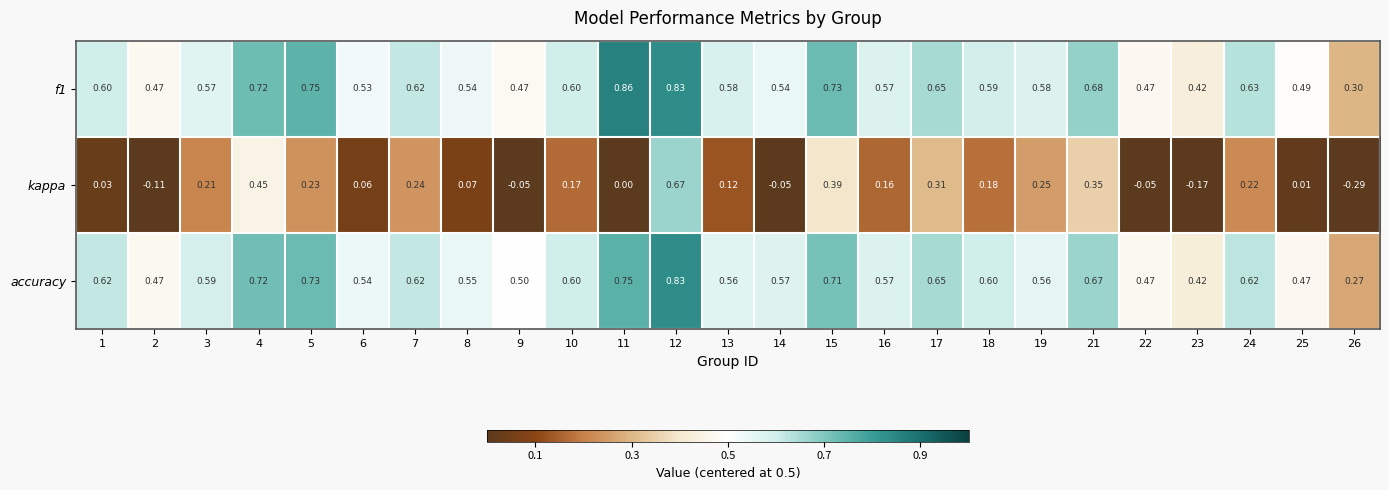

Is the value of kappa at 18 greater than the value of accuracy at 23?

No